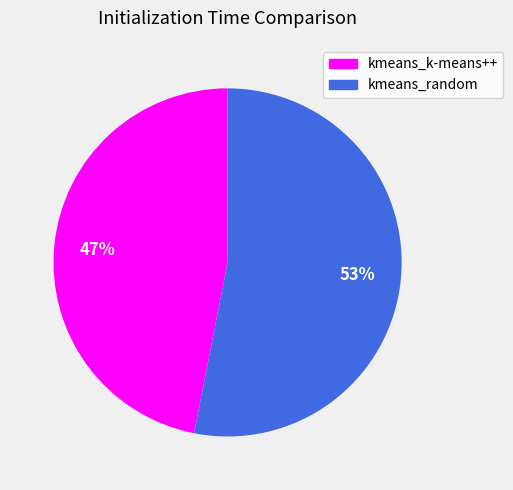

To the nearest percent, what is the difference between the kmeans_k-means++ and kmeans_random slice percentages?

6%